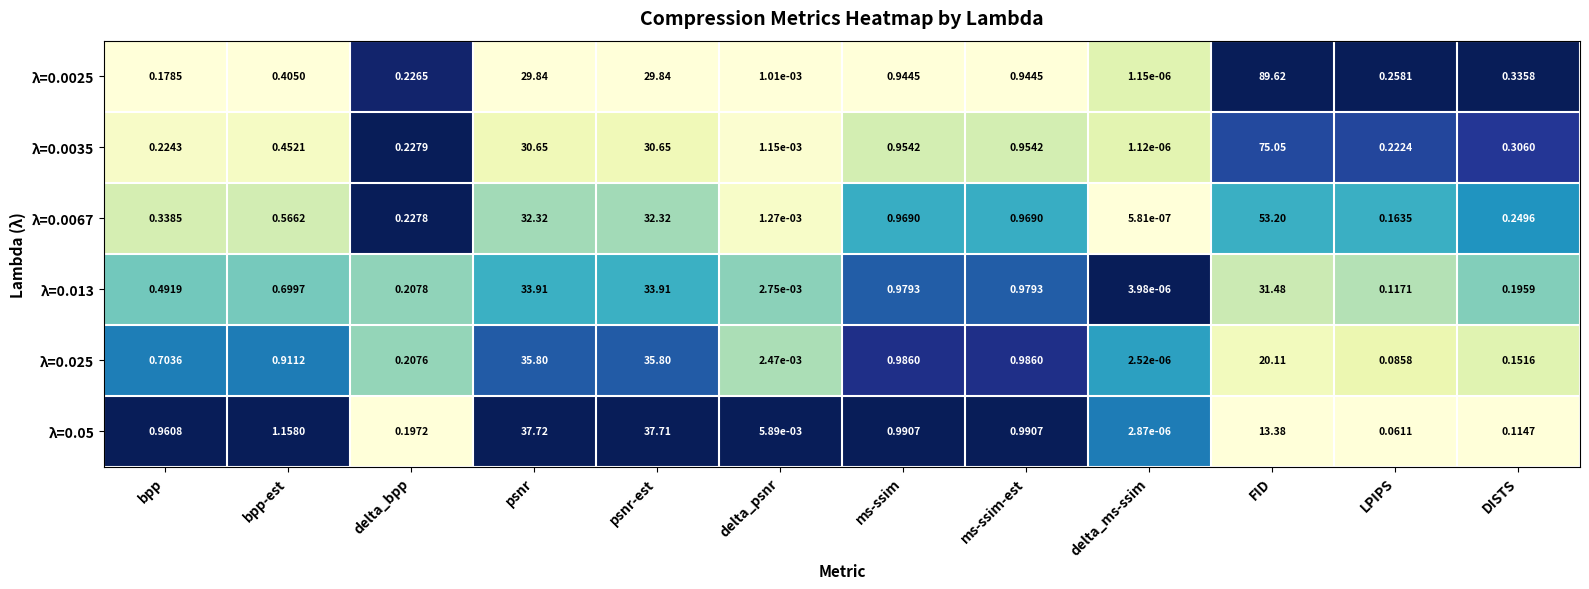

At which category is the sum across all series the highest?

FID